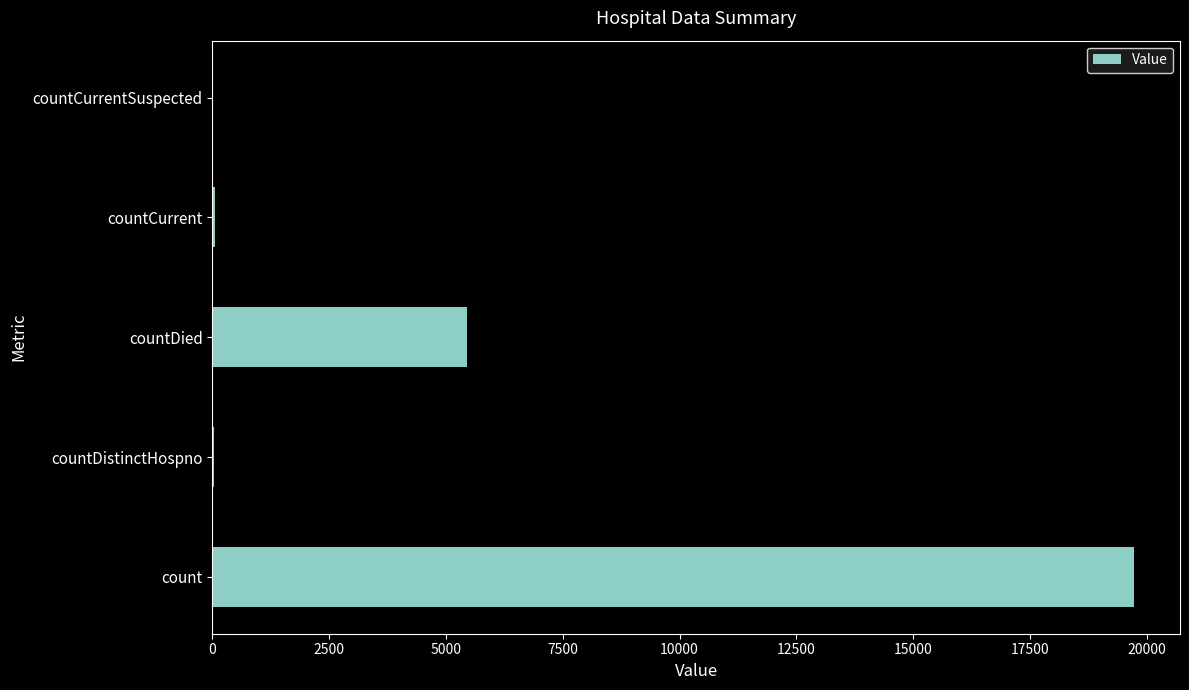

The value at count is 19728. True or false?

True